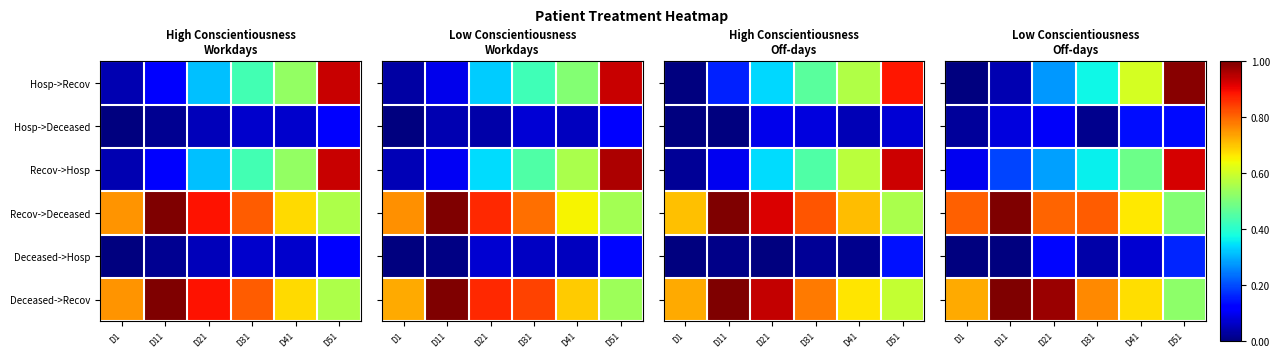

The value of Hosp->Recov at D41 is 0.6. True or false?

True